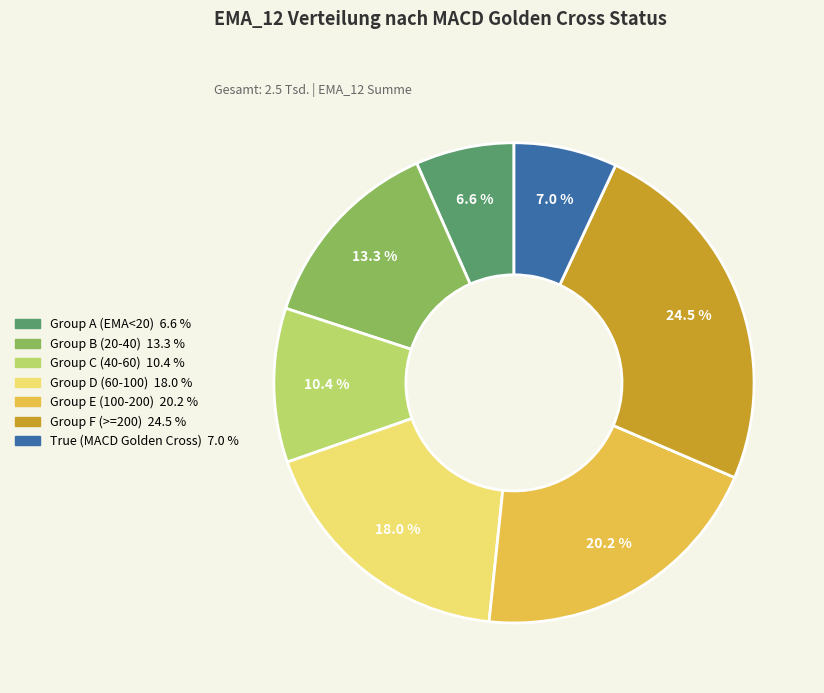

Is there a majority slice in this chart?

No